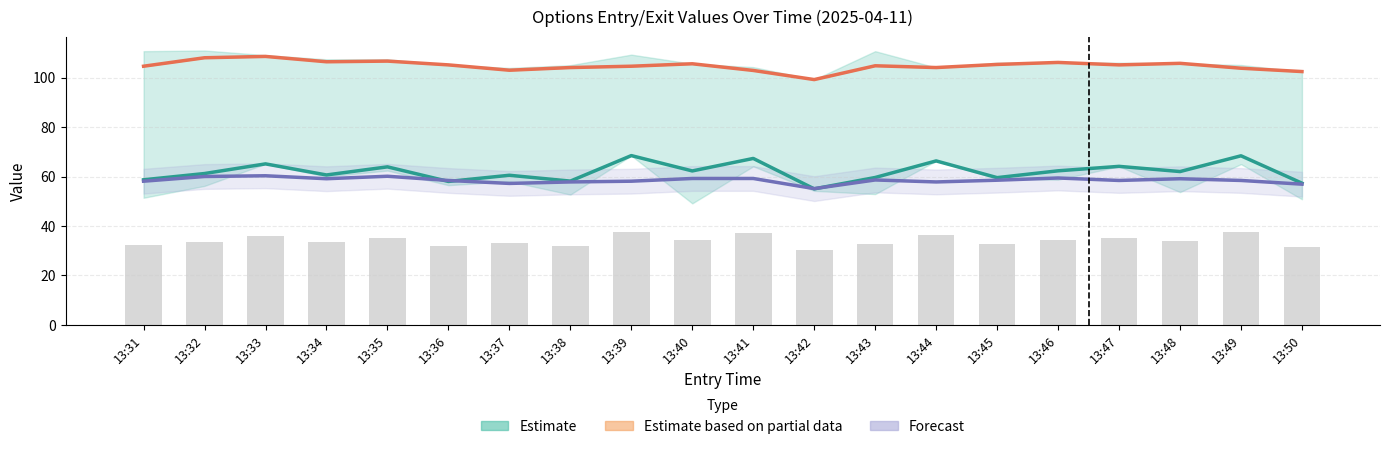

Which series has the widest spread of values?

Estimate